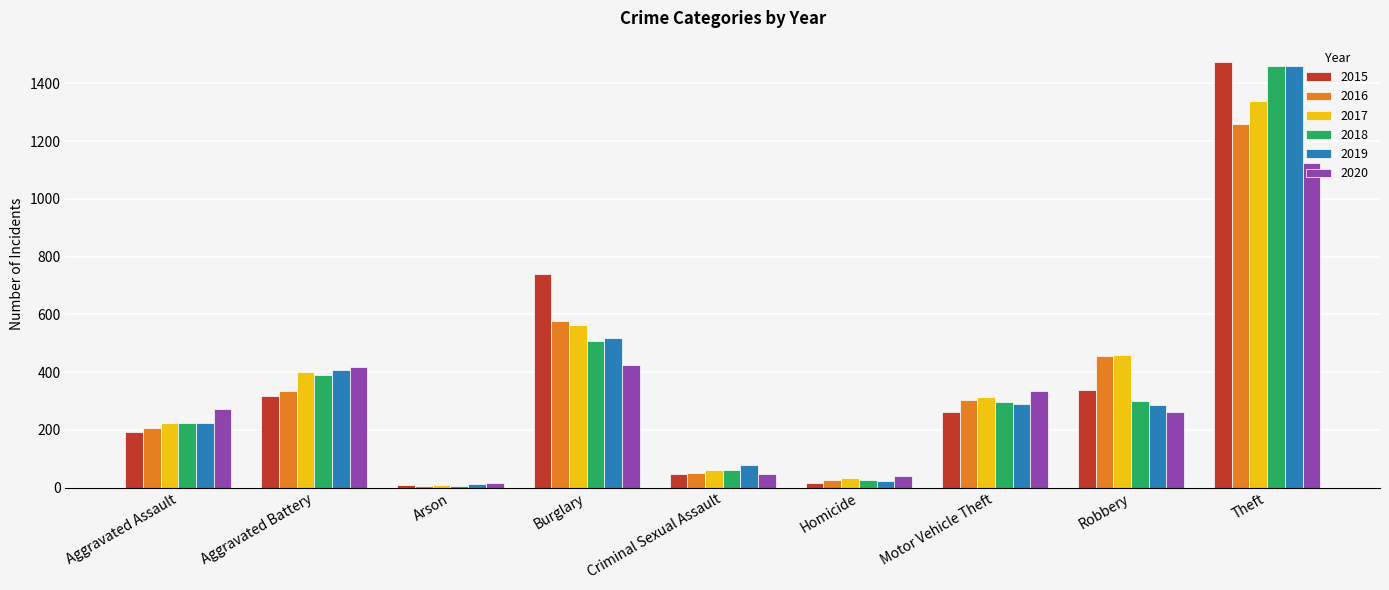

What is the average value of the 2017 series?

378